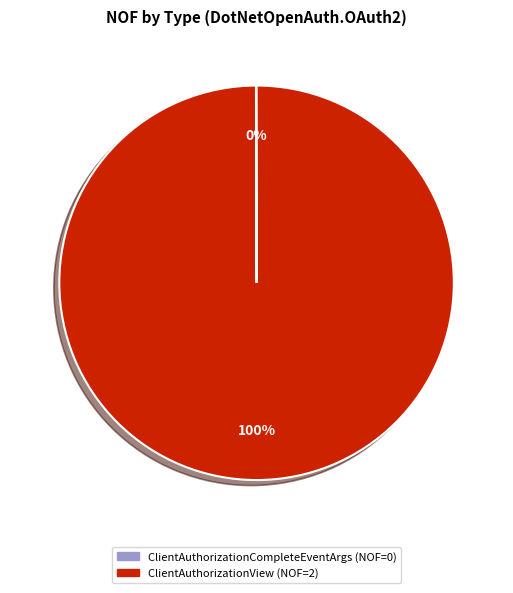

What is the largest slice in the pie chart?

ClientAuthorizationView